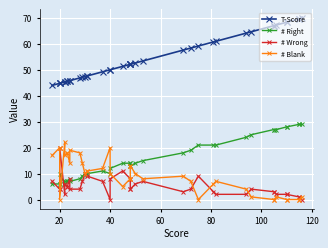

True or false: T-Score and # Blank intersect in this chart.

False